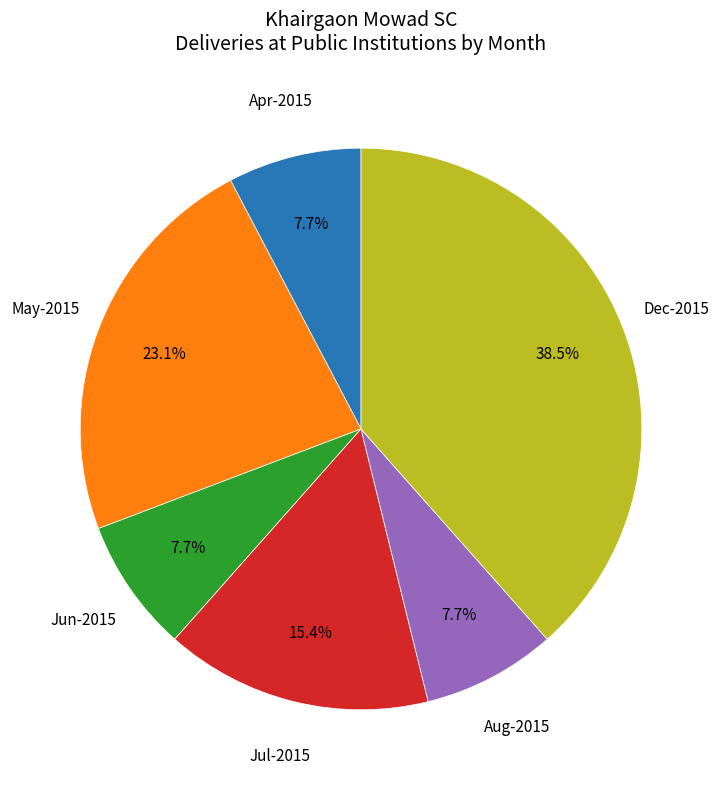

How many slices are in this pie chart?

6